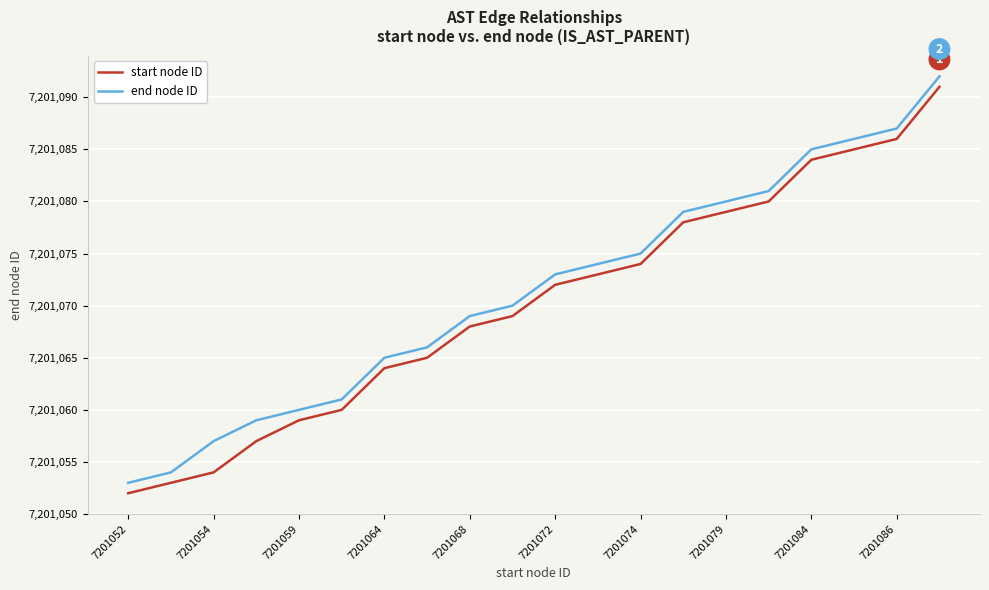

What is the maximum value shown in the chart?

7201092